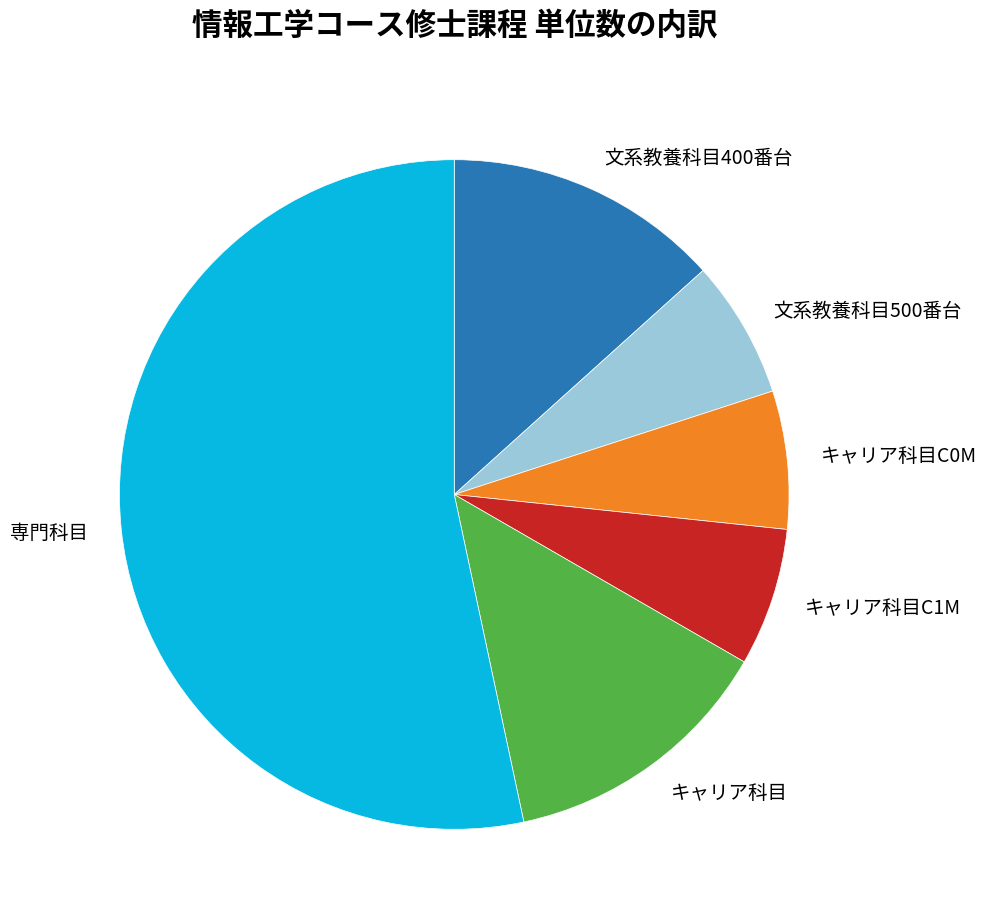

Which category has the biggest portion of the pie?

専門科目